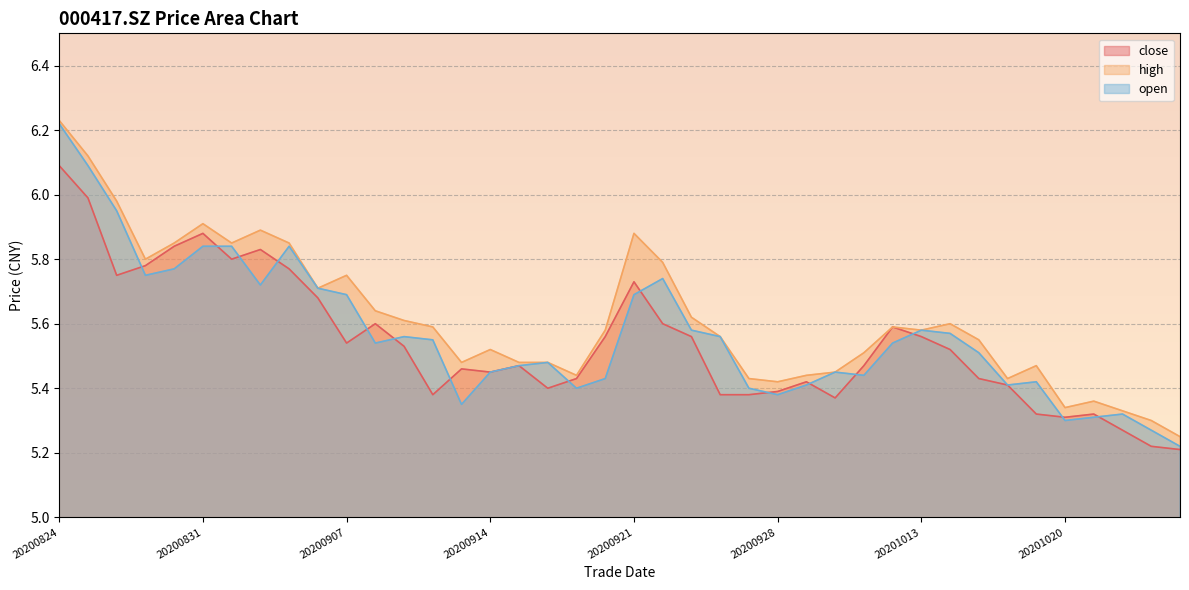

True or false: high and open intersect in this chart.

False